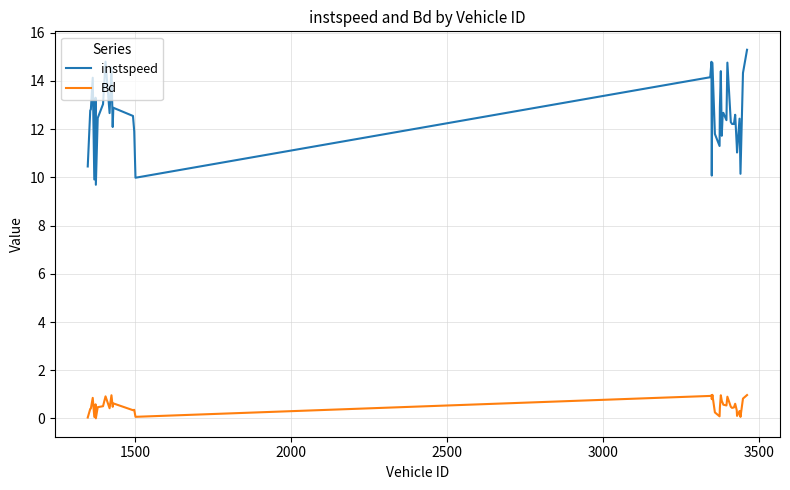

Which series has the largest range (max minus min)?

instspeed